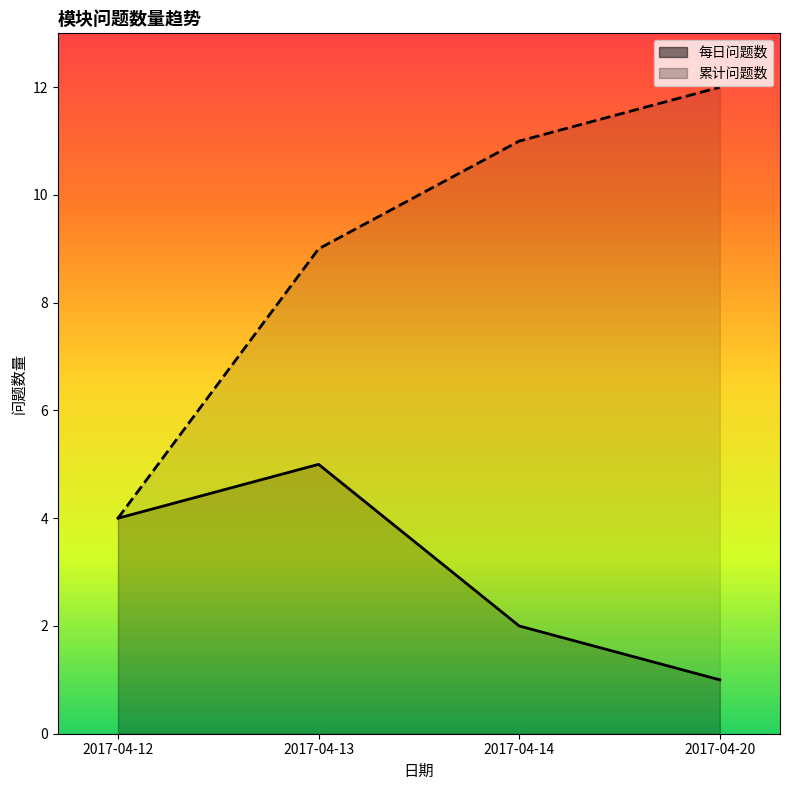

Between 2017-04-13 and 2017-04-14, which is larger?

2017-04-13